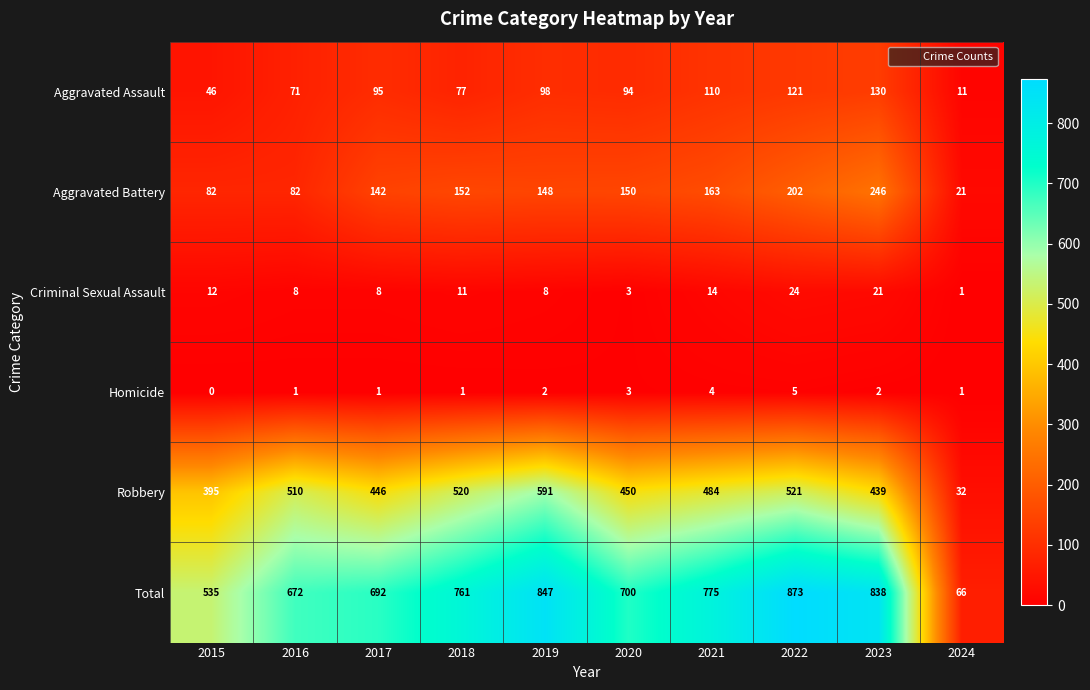

What is the average value of the Aggravated Assault series?

85